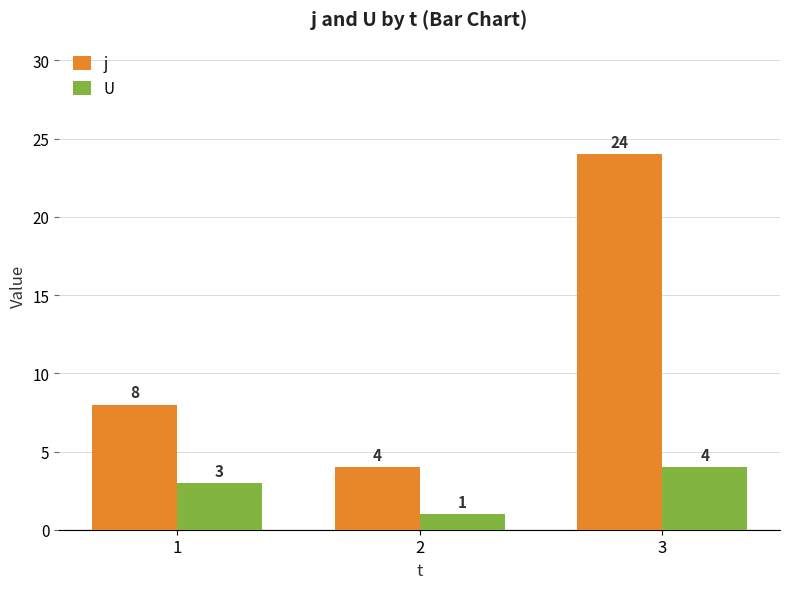

What is the sum of the U values at 1 and 2?

4